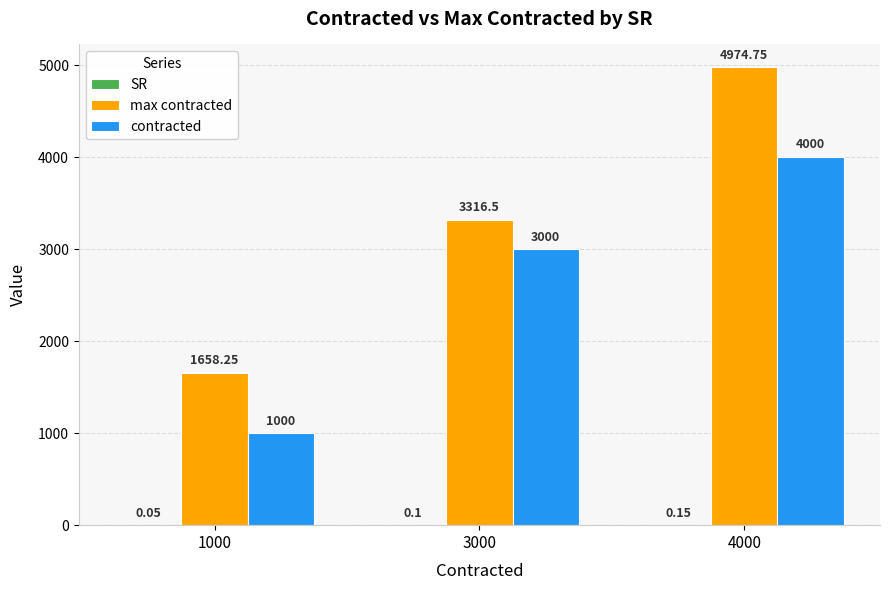

Between 3000 and 4000, which series saw the biggest shift?

max contracted